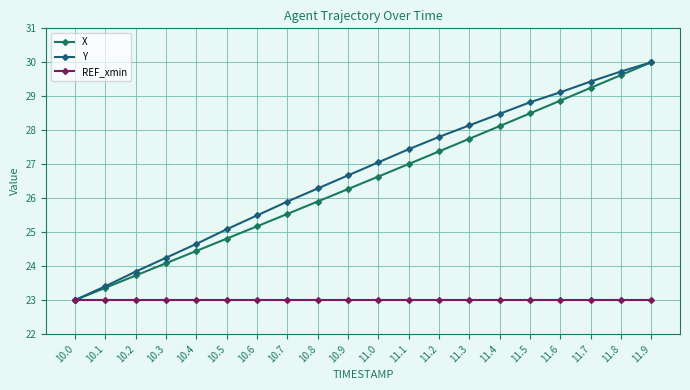

What is the sum of all REF_xmin values?

460.0